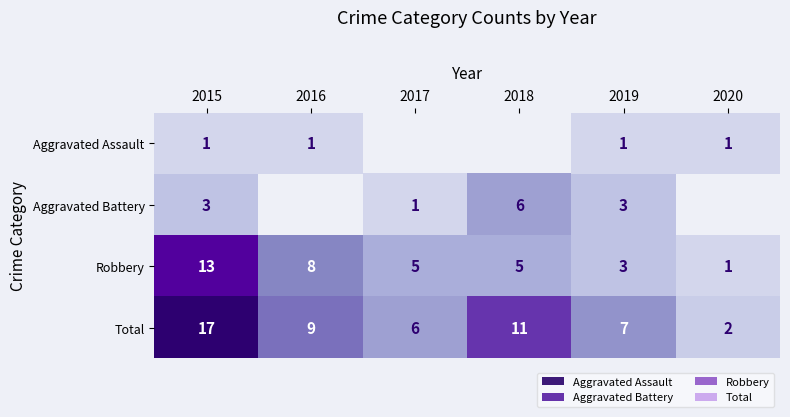

How many data points does each series have?

6